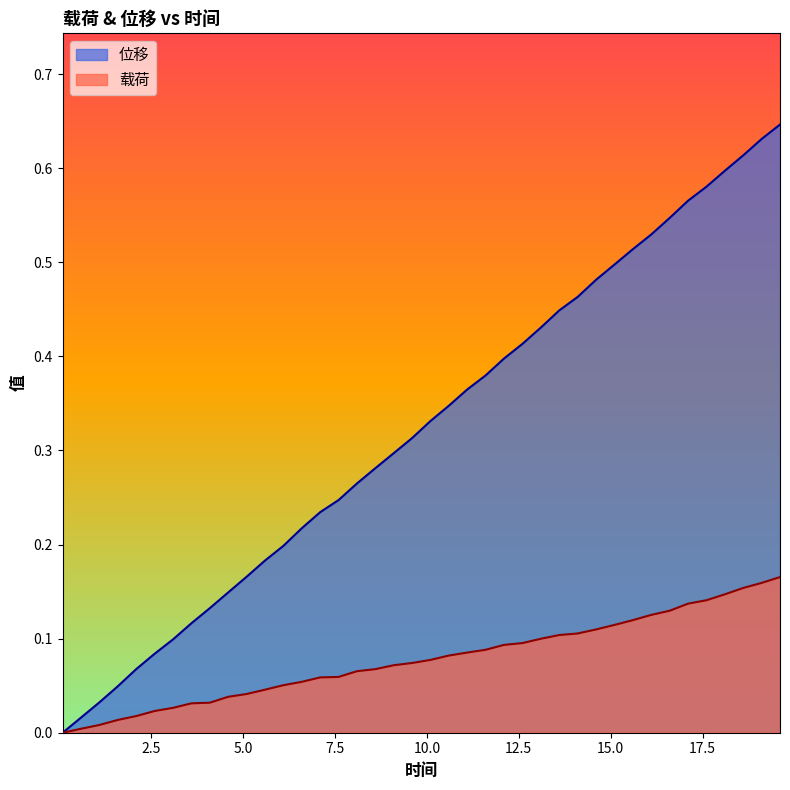

Which series has the widest spread of values?

位移